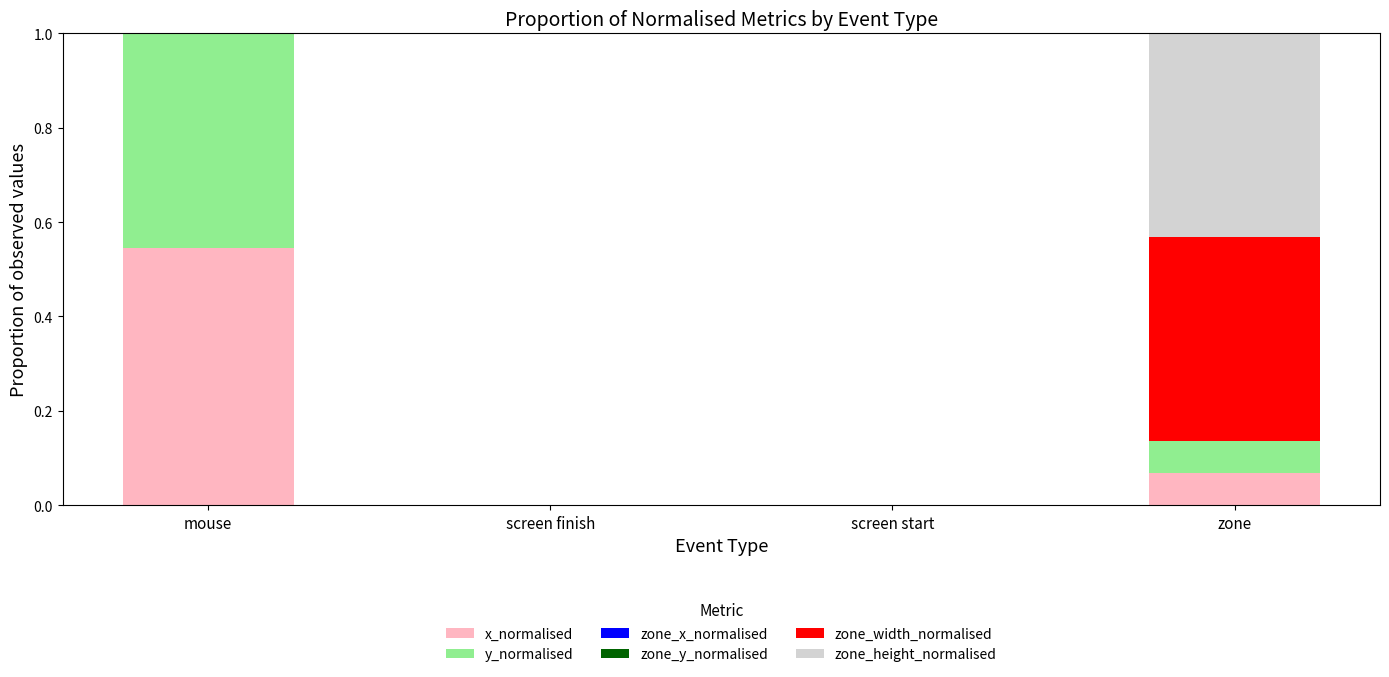

At which label does x_normalised reach its peak?

mouse